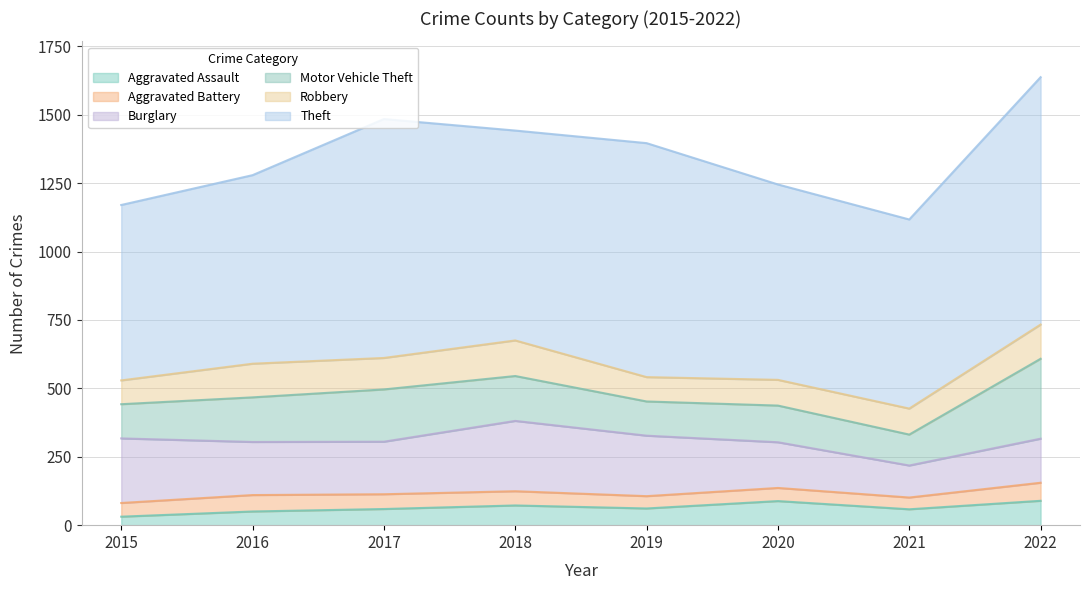

What is the average value of the Robbery series?

107